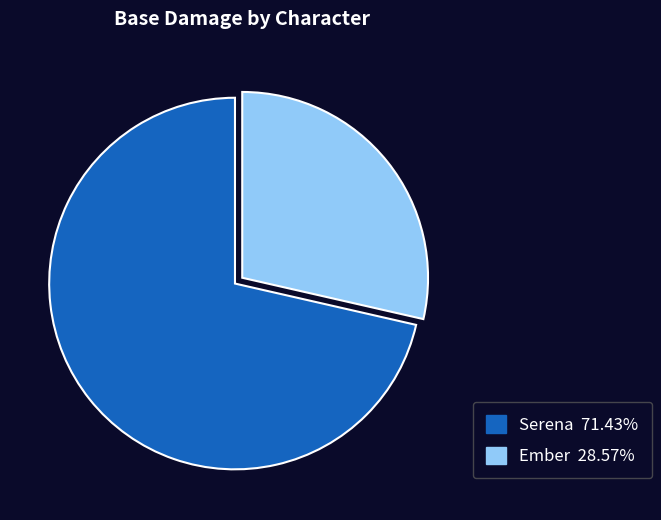

Is Serena the majority of the pie?

Yes